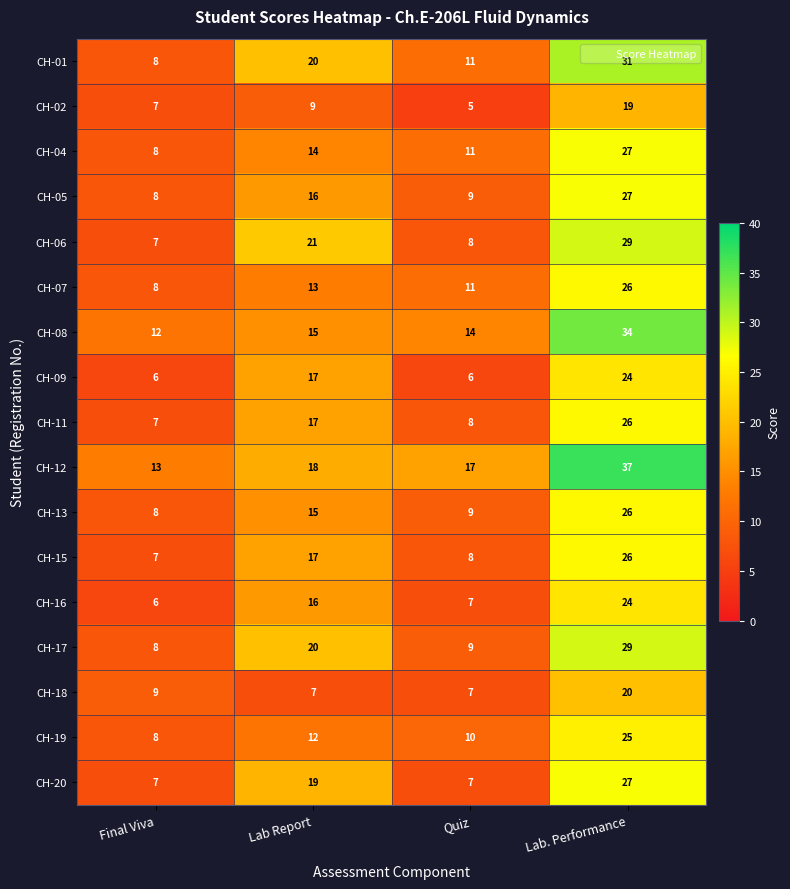

What value does the CH-02 series have at Lab. Performance, to the nearest 5?

20